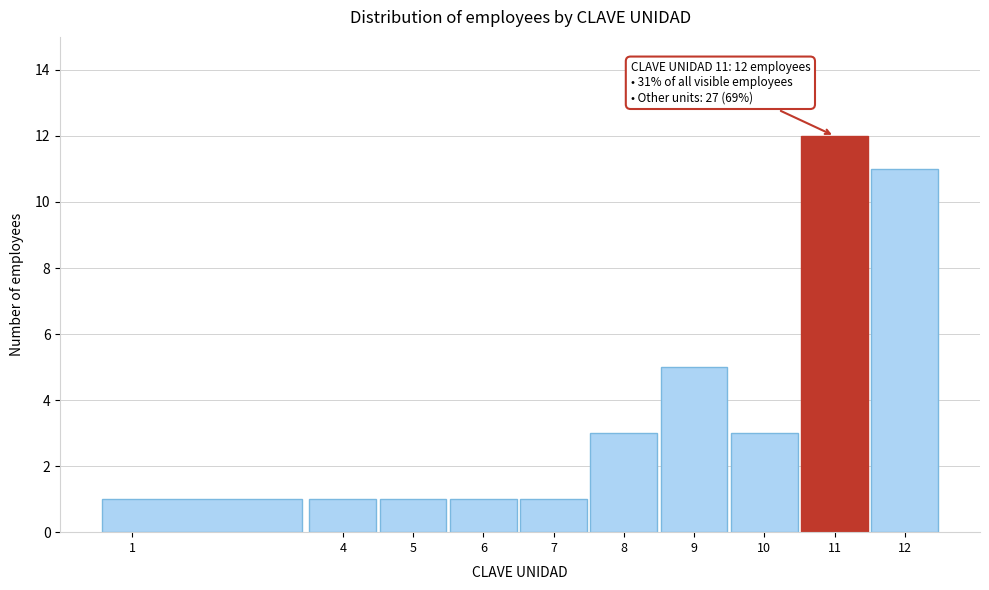

Over which range of the x-axis is the bar tallest?

10.5 to 11.5